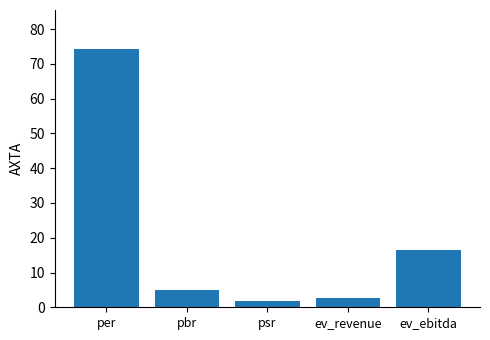

What is the value of the 1st bar from the left?

74.4